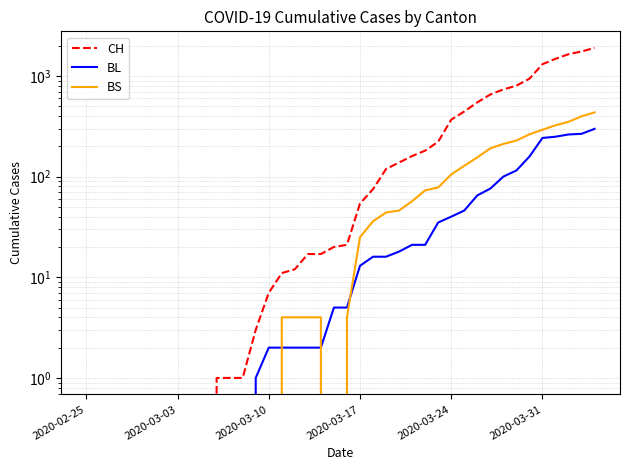

What is the value of the BL point at the 15th from the left?

2